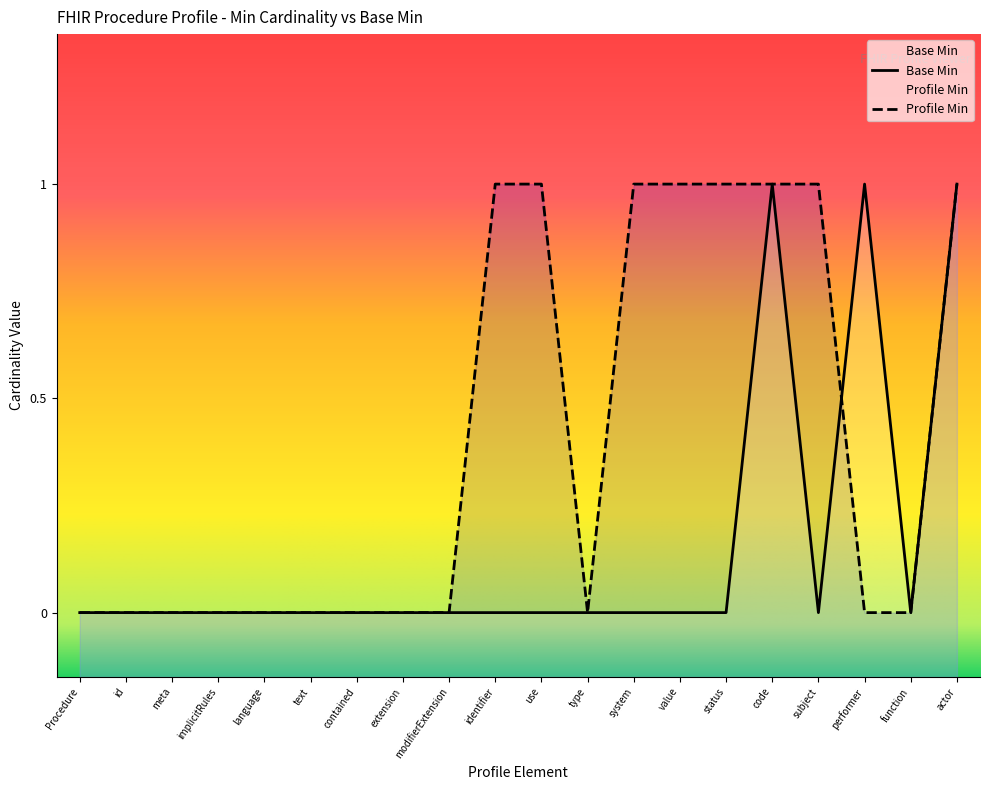

What is the label of the 3rd point from the right?

performer